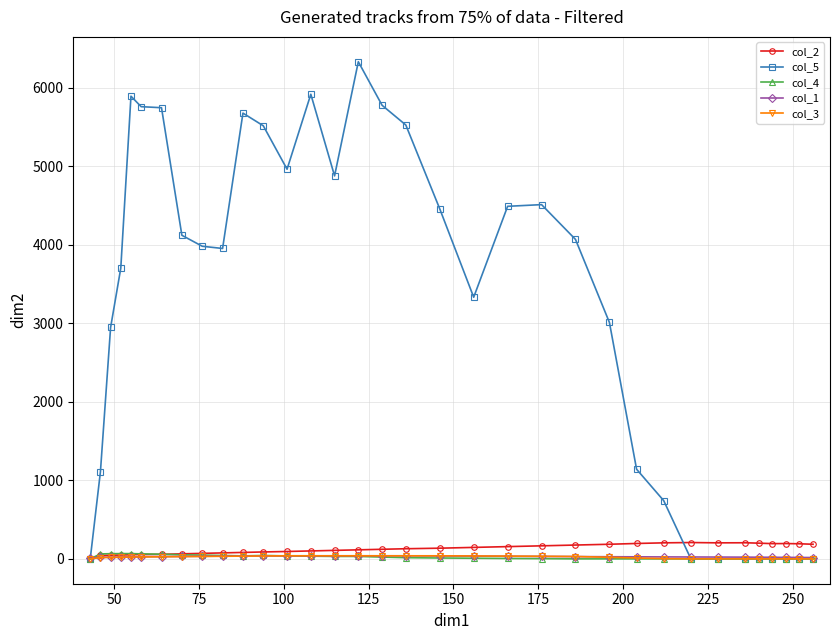

Which series has the widest spread of values?

col_5